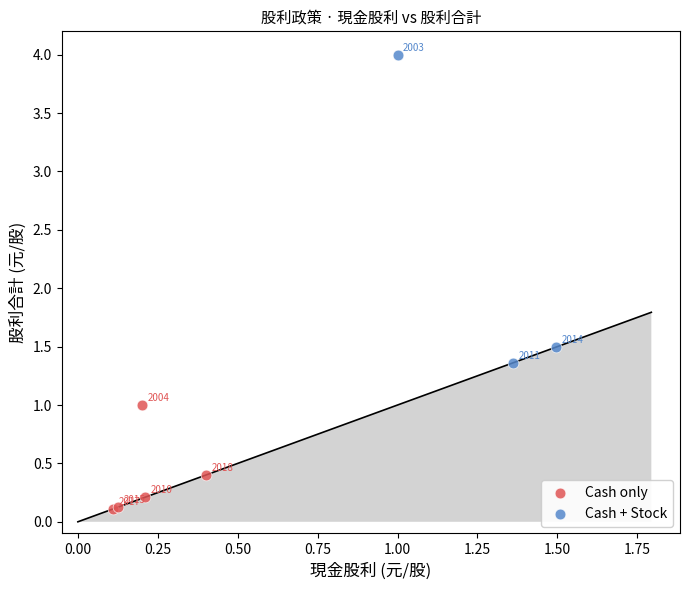

What are all the series names shown in the legend?

Cash only, Cash + Stock